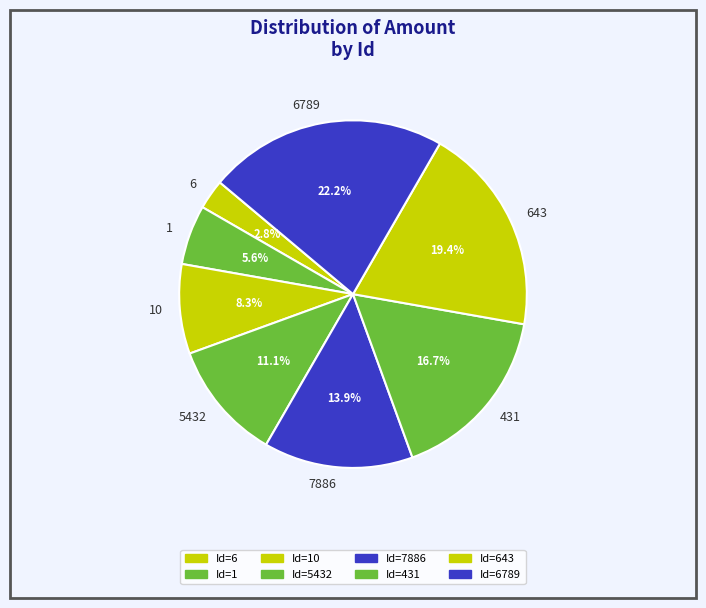

To the nearest percent, what is the difference between the largest and smallest slice percentages?

19%